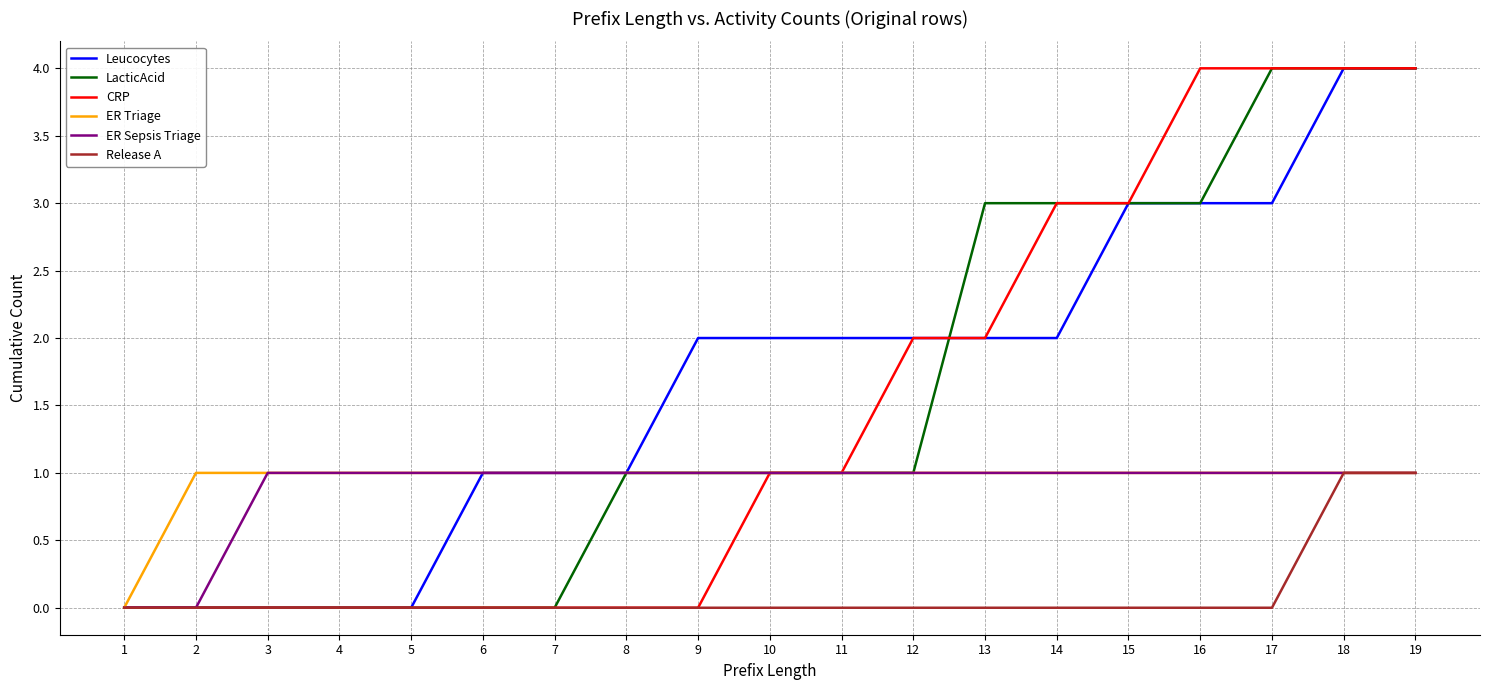

What is the spread (max minus min) of values at 17?

4